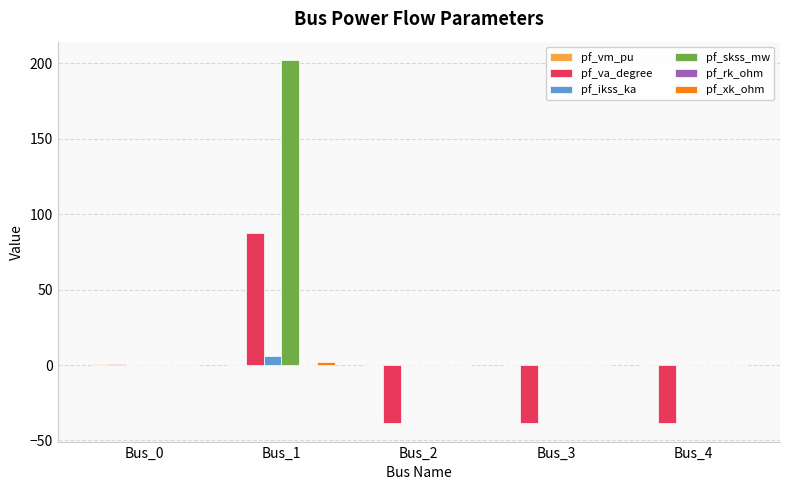

Count the number of data series in this chart.

6